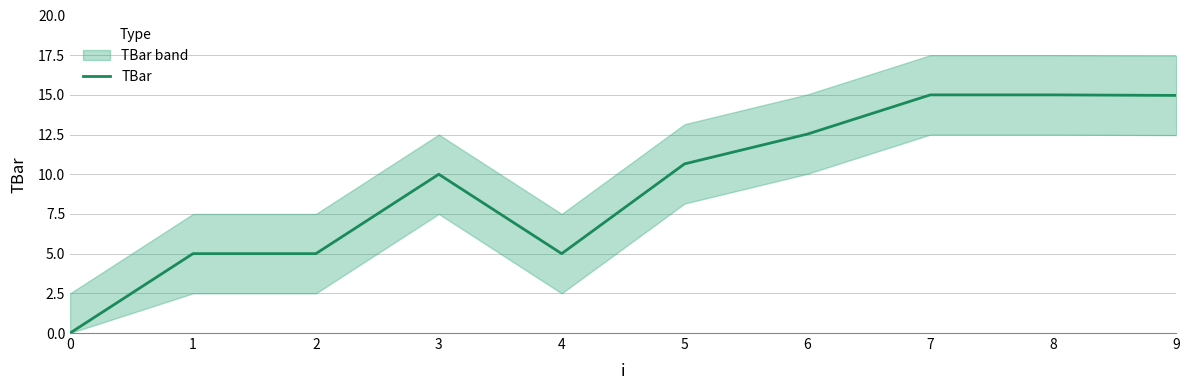

Reading right to left, transcribe all the data shown in this chart.

9=15.0	8=15.0	7=15.0	6=12.5	5=10.7	4=5.0	3=10.0	2=5.0	1=5.0	0=0.0